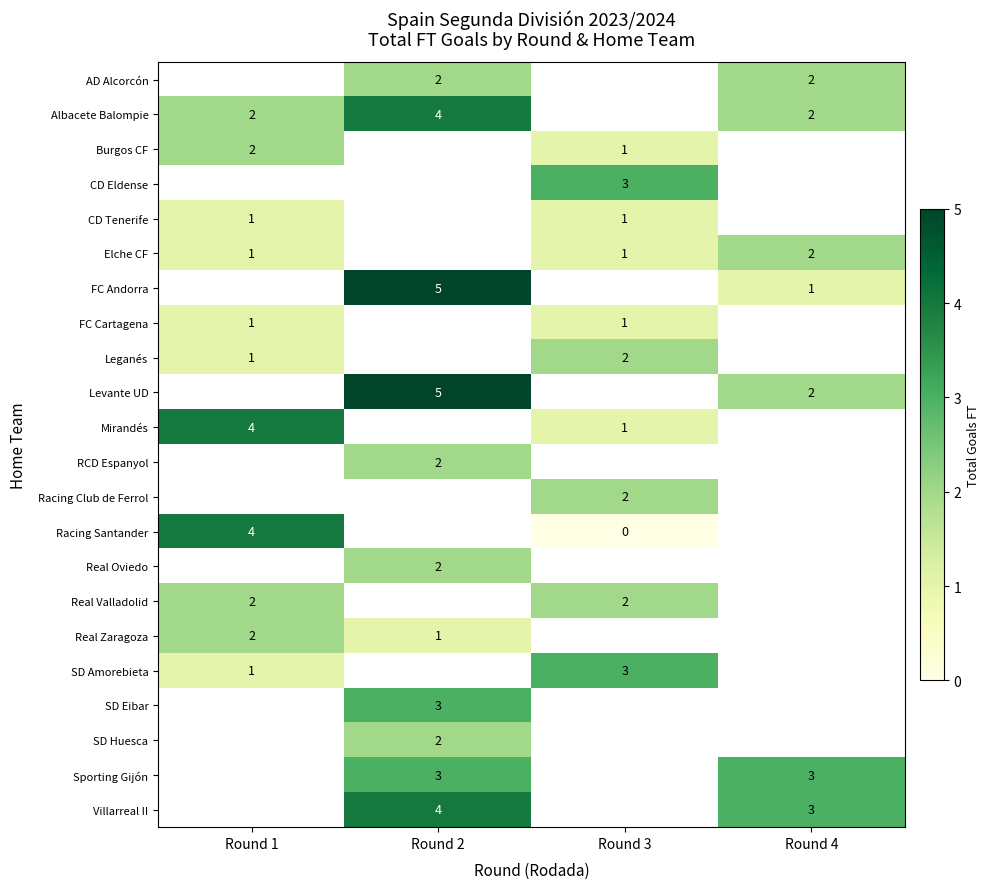

Is it true that Villarreal II equals 2 at Round 2?

False